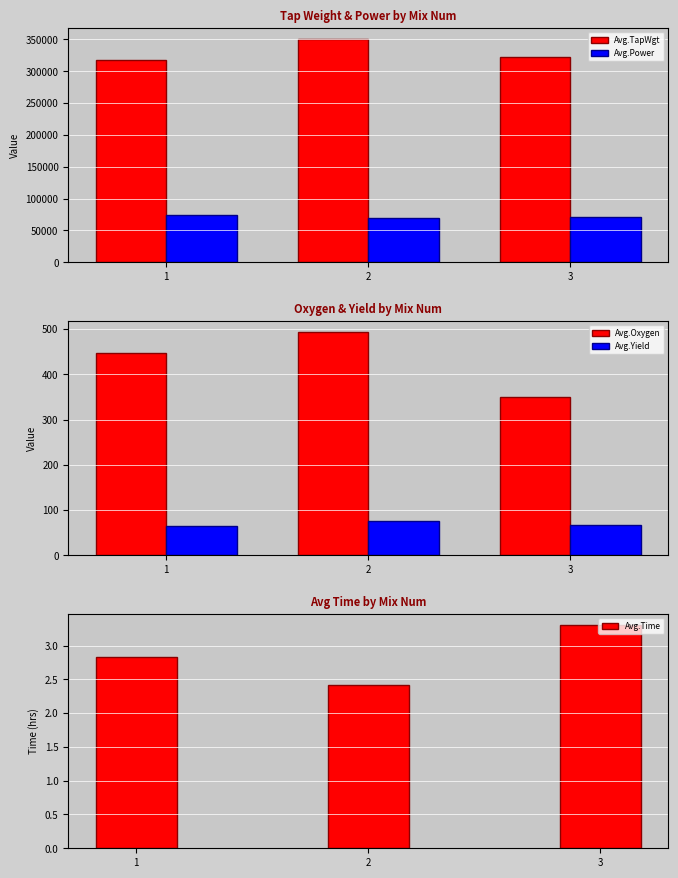

What is the total value across all series at 2?

420771.3